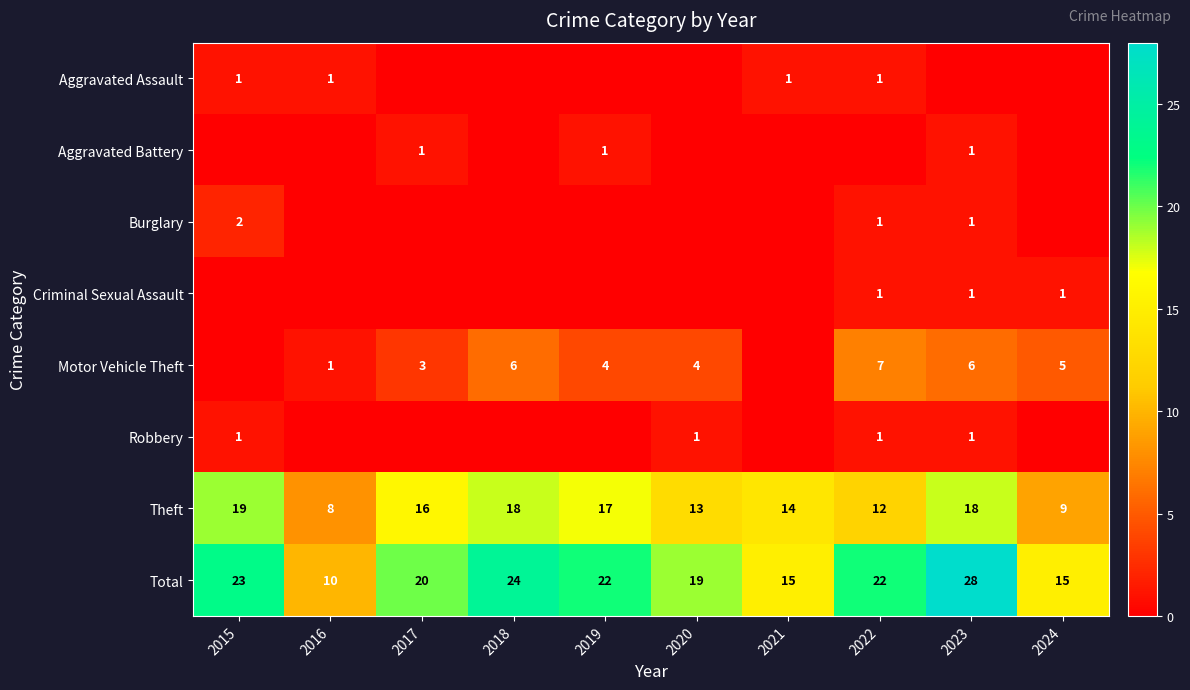

What is the greatest value displayed?

28